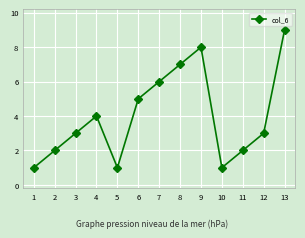

What is the approximate value at 4?

4